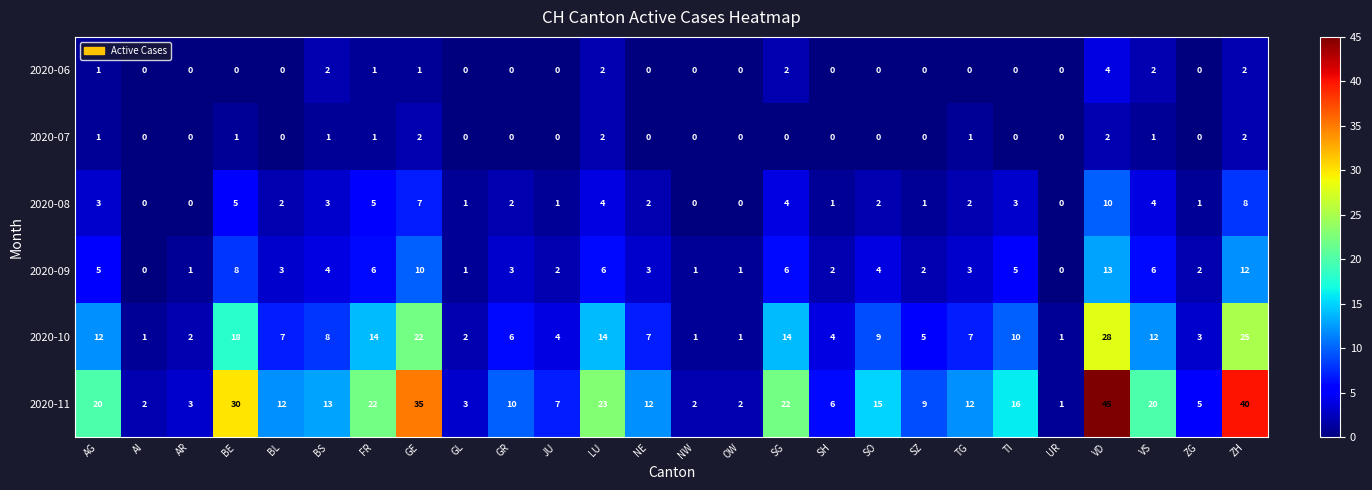

Rank the series by their maximum value, from lowest to highest.

2020-07, 2020-06, 2020-08, 2020-09, 2020-10, 2020-11